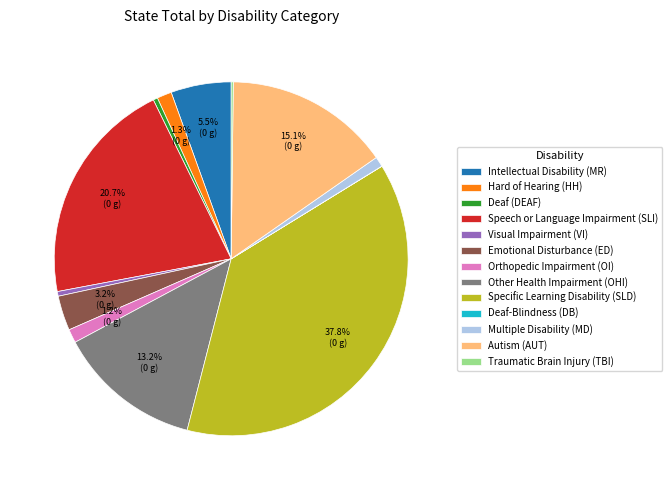

Is there any slice that represents more than half of the pie?

No